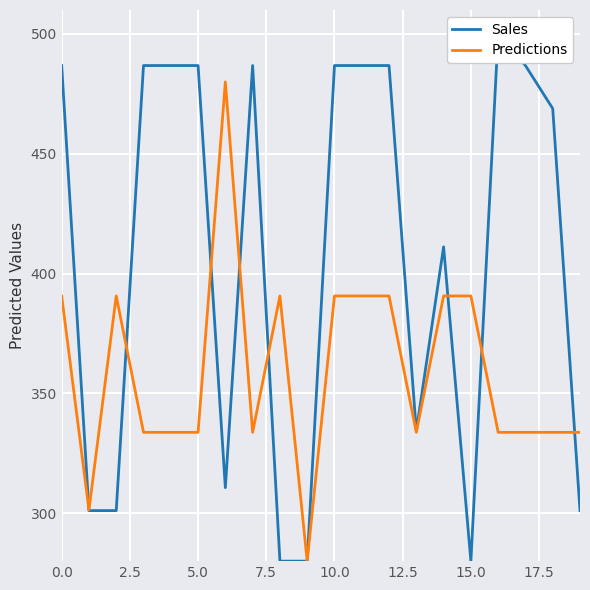

True or false: Predictions has a value of 333.8 at 13.

True